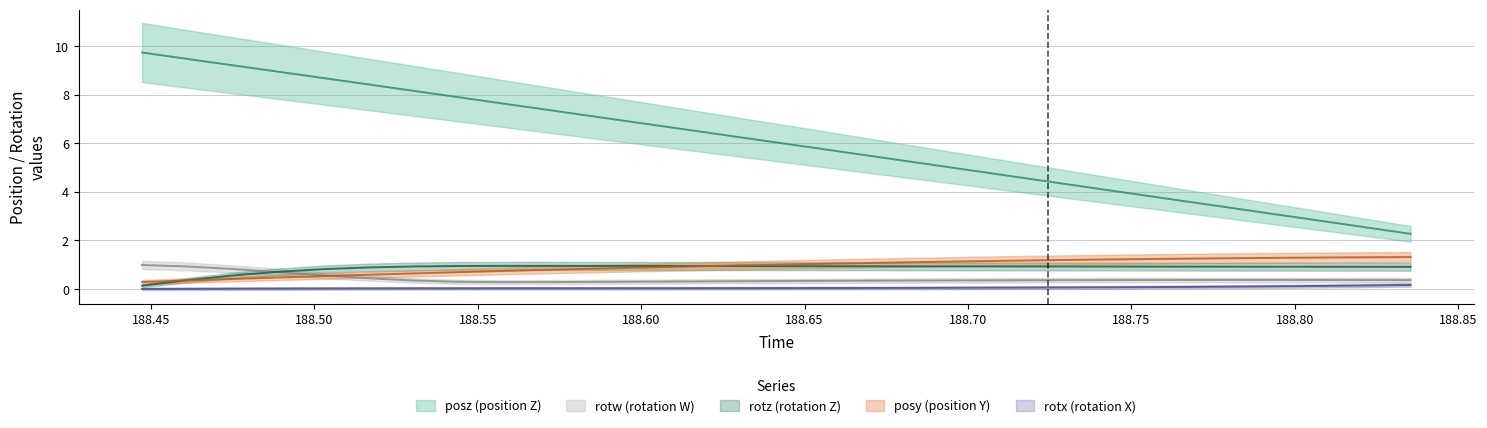

What is the label of the 7th point from the right?

188.7521